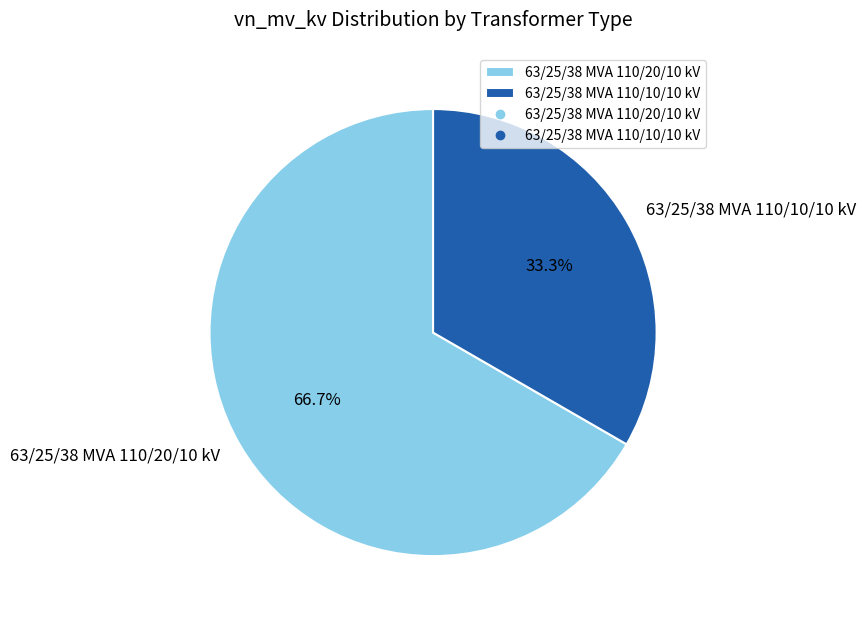

To the nearest percent, what percentage of the pie is 63/25/38 MVA 110/20/10 kV?

67%